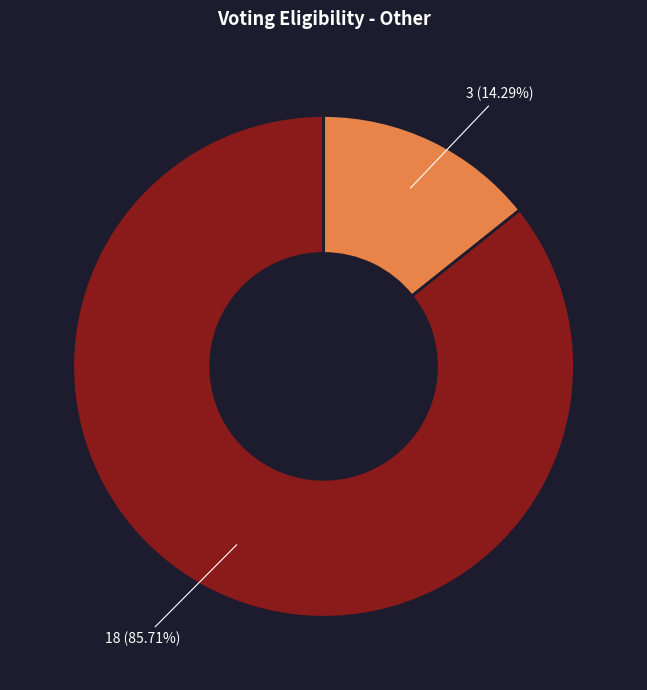

Is there any slice that represents more than half of the pie?

Yes